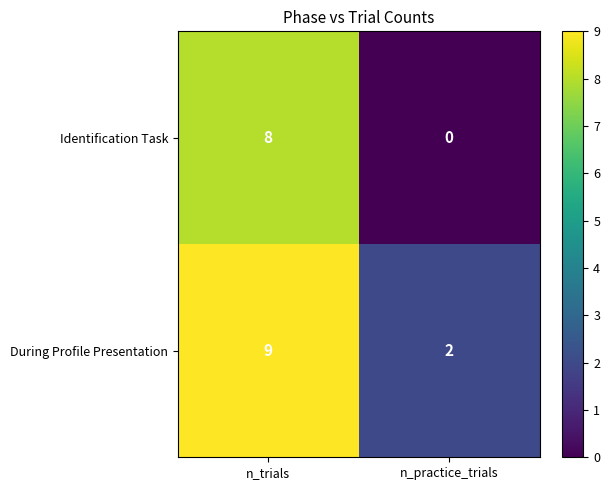

At n_trials, list the series in order from largest to smallest.

During Profile Presentation, Identification Task